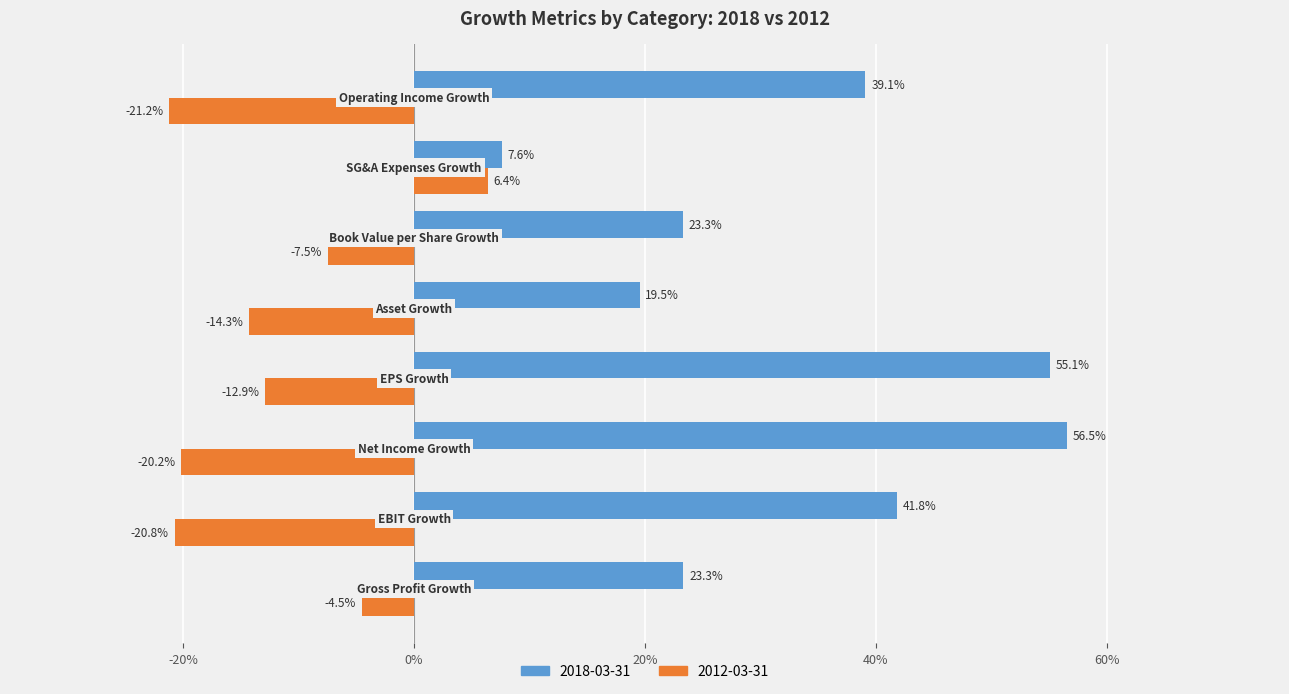

What are all the series names shown in the legend?

2018-03-31, 2012-03-31